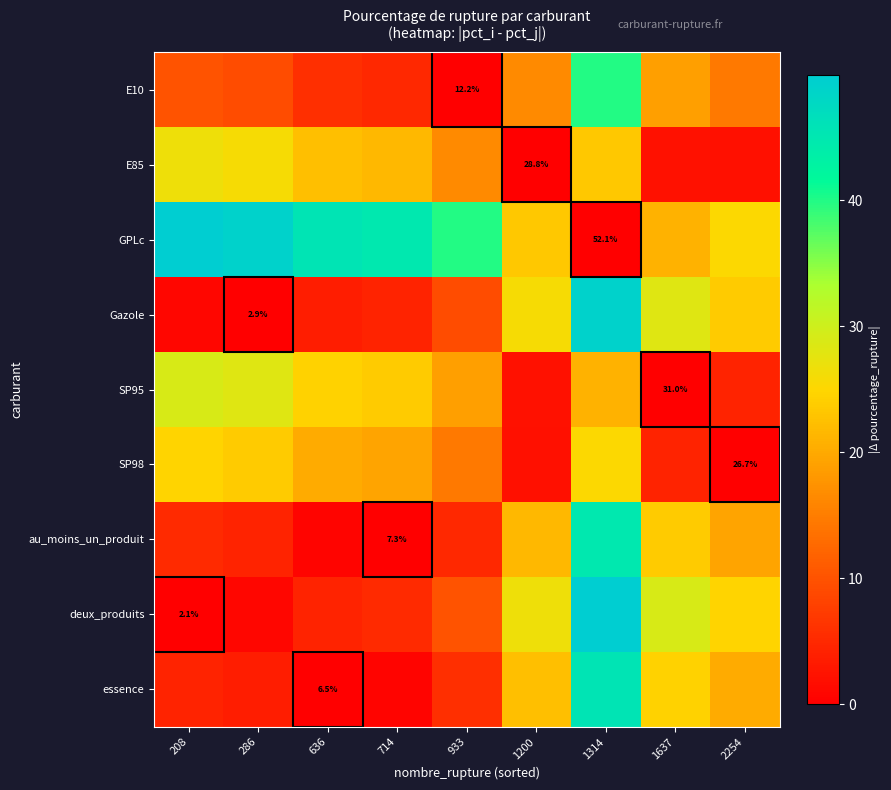

How many values in the E85 series are below 21?

4